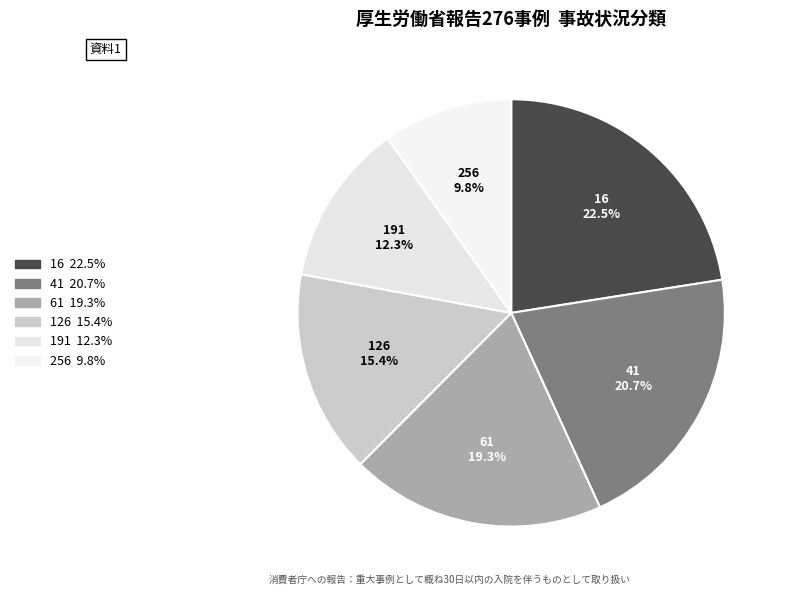

To the nearest percent, what is the average slice percentage?

17%